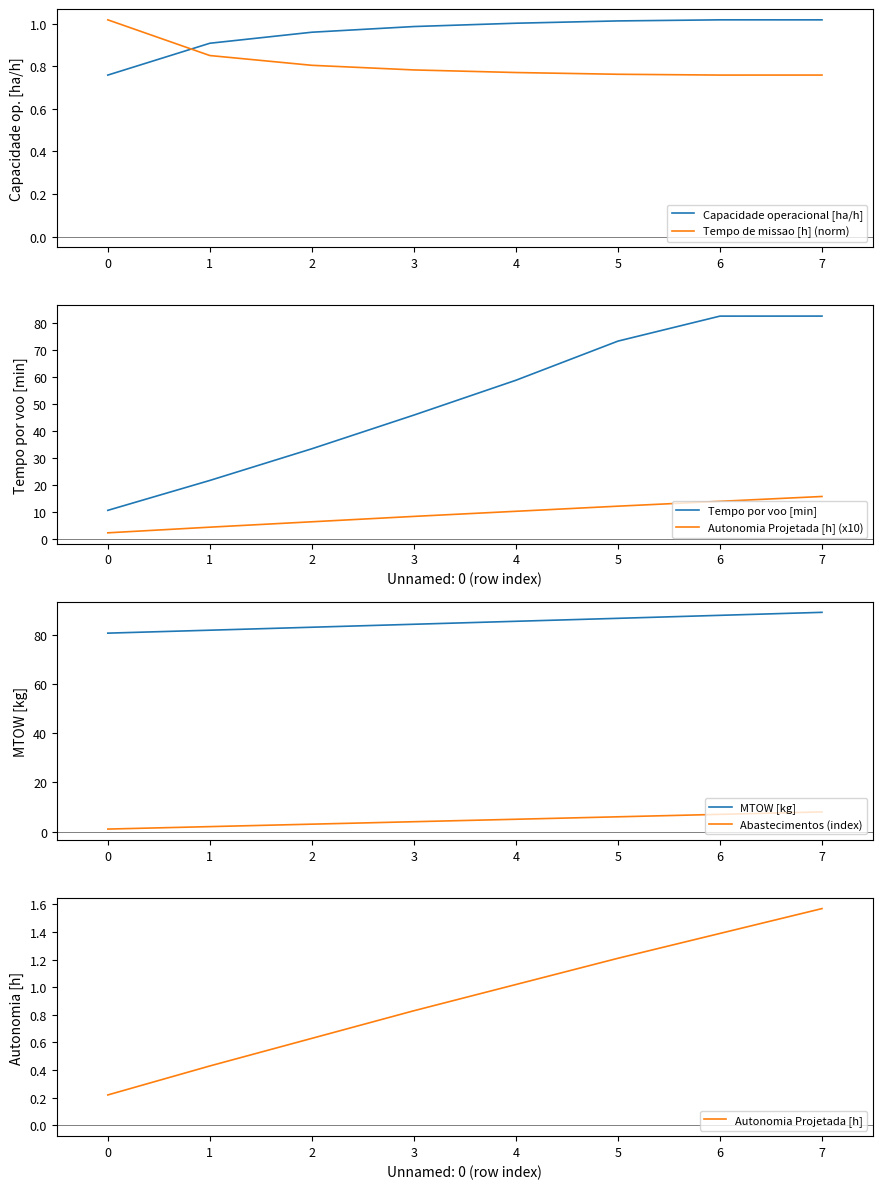

How many distinct data groups are displayed?

6